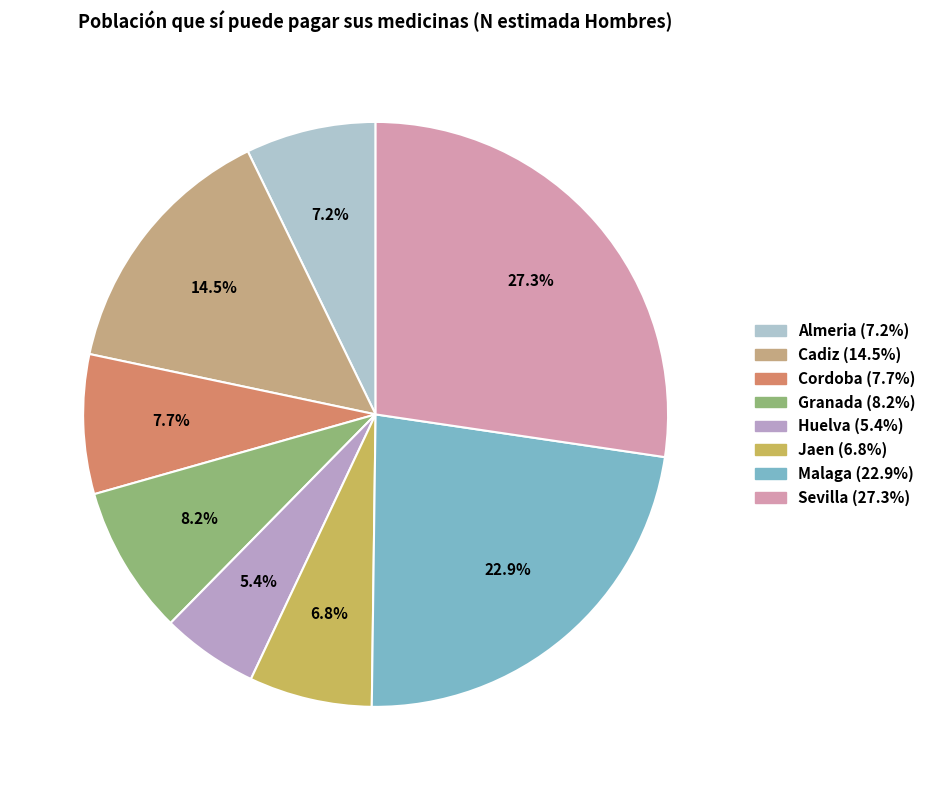

How many slices are in this pie chart?

8